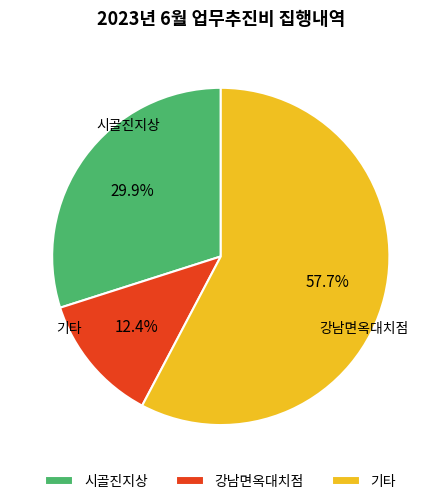

To the nearest percent, what is the average slice percentage?

33%